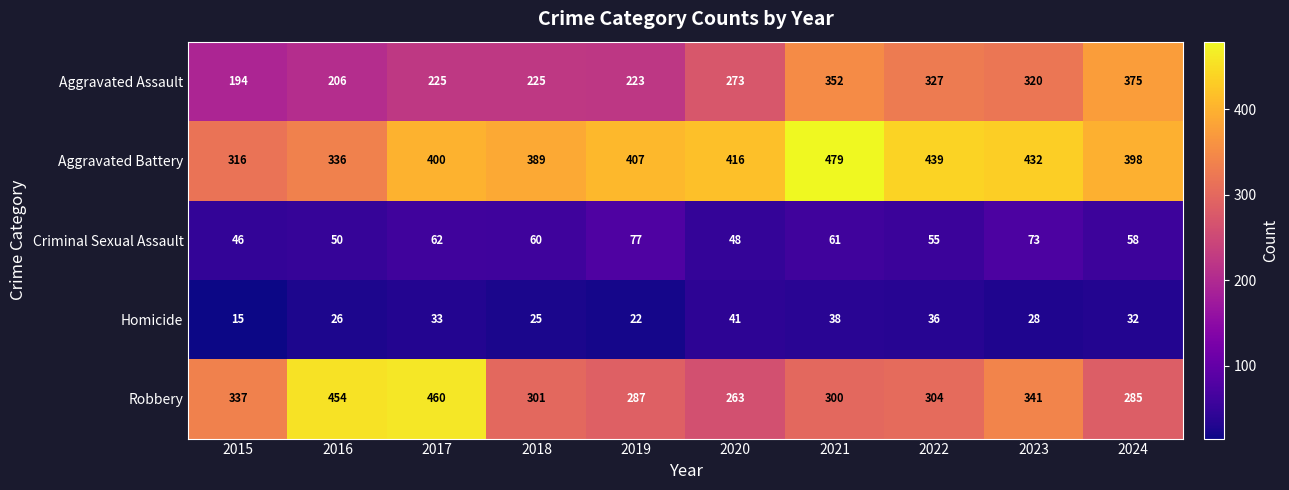

What is the difference between the highest and lowest values at 2017?

427